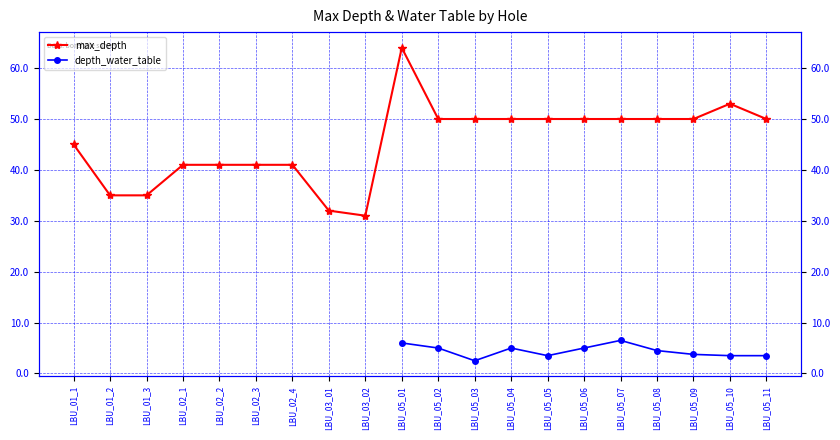

Which category has the highest value in the depth_water_table series?

LBU_01_1